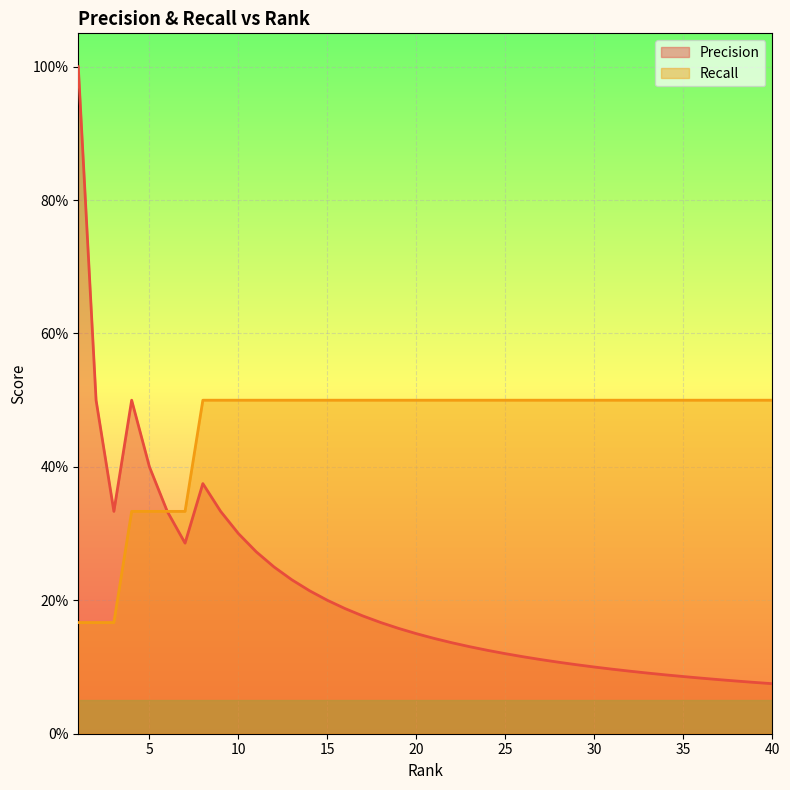

At how many categories does at least one series exceed 0?

40